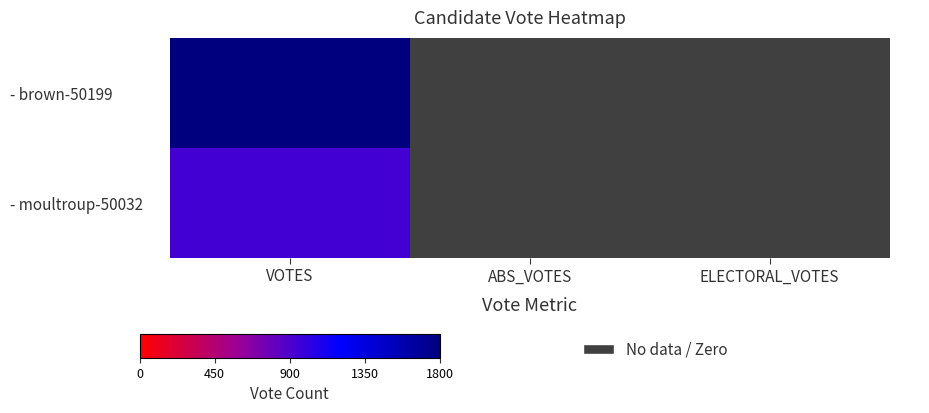

List the series in order of their peak value, lowest first.

- moultroup-50032, - brown-50199